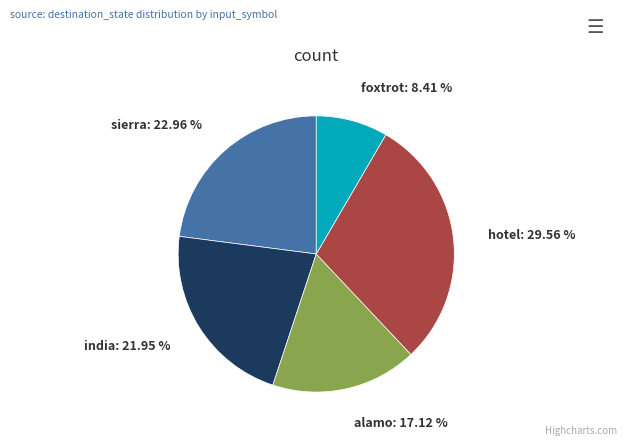

Is there a majority slice in this chart?

No